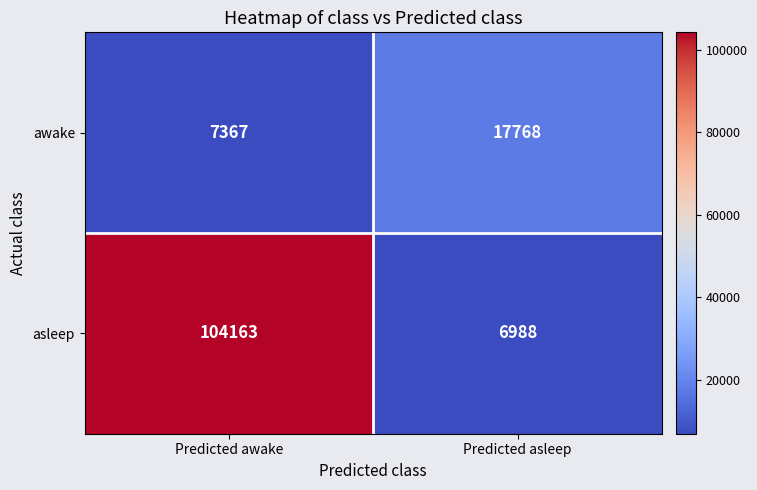

What is the difference between the awake values at Predicted asleep and Predicted awake?

10401